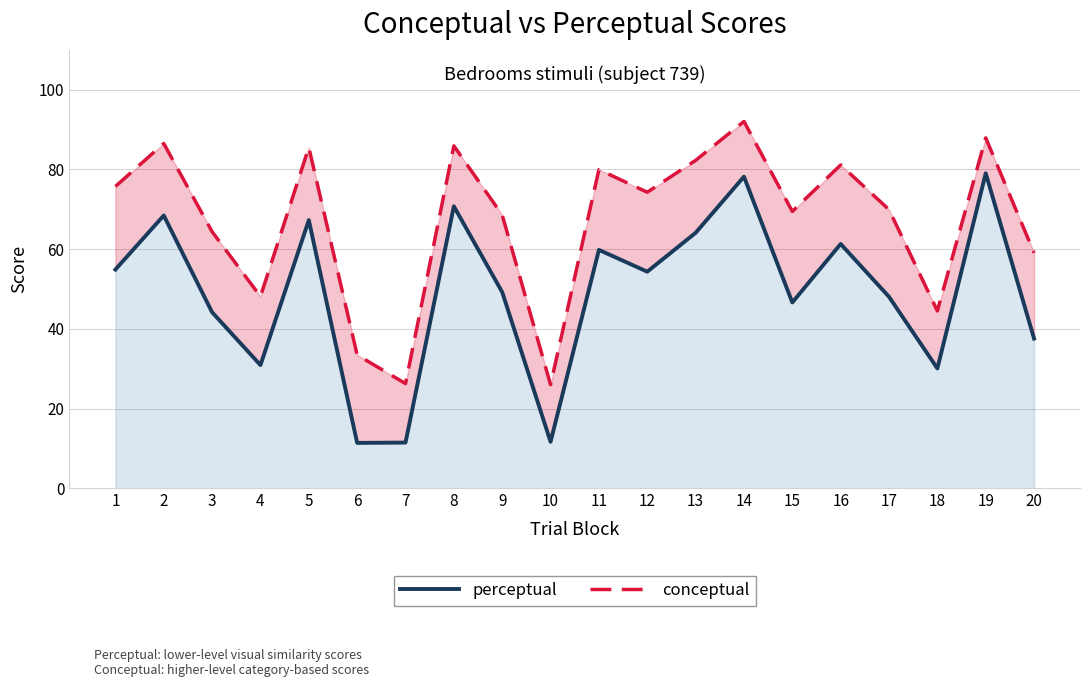

True or false: perceptual has a value of 30.9 at 4.

True